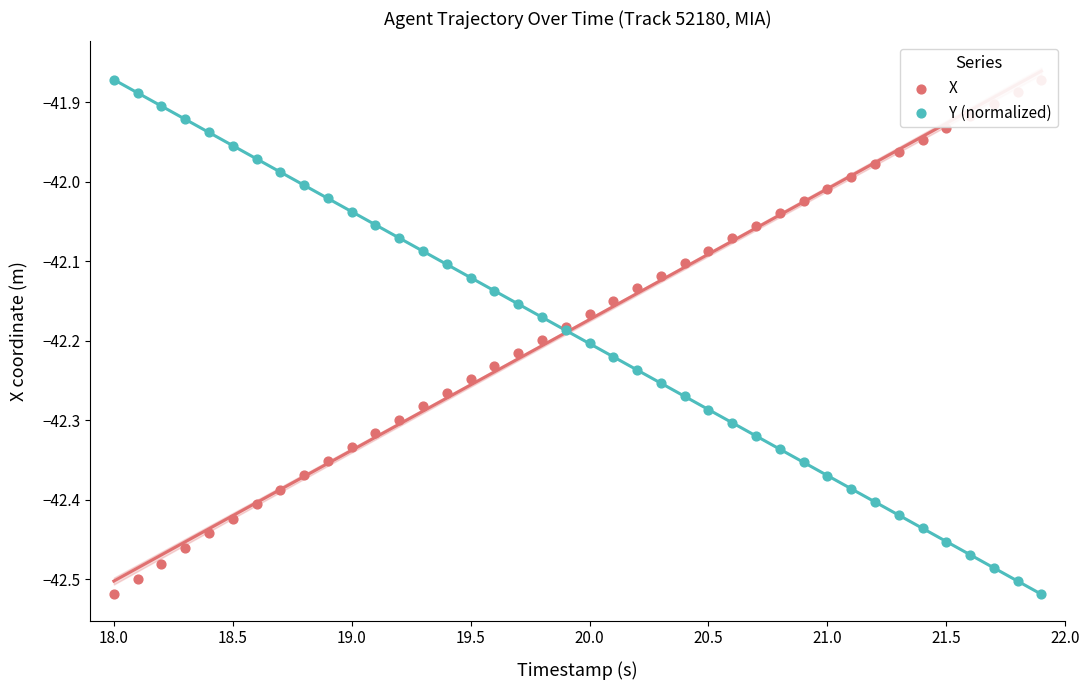

Which series has the widest spread of Y values?

X